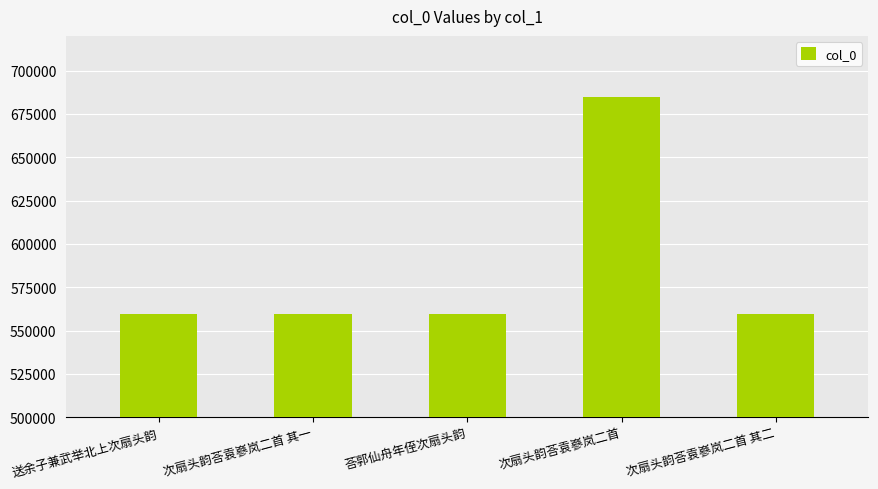

Are the bars grouped side by side (vs. stacked)?

No